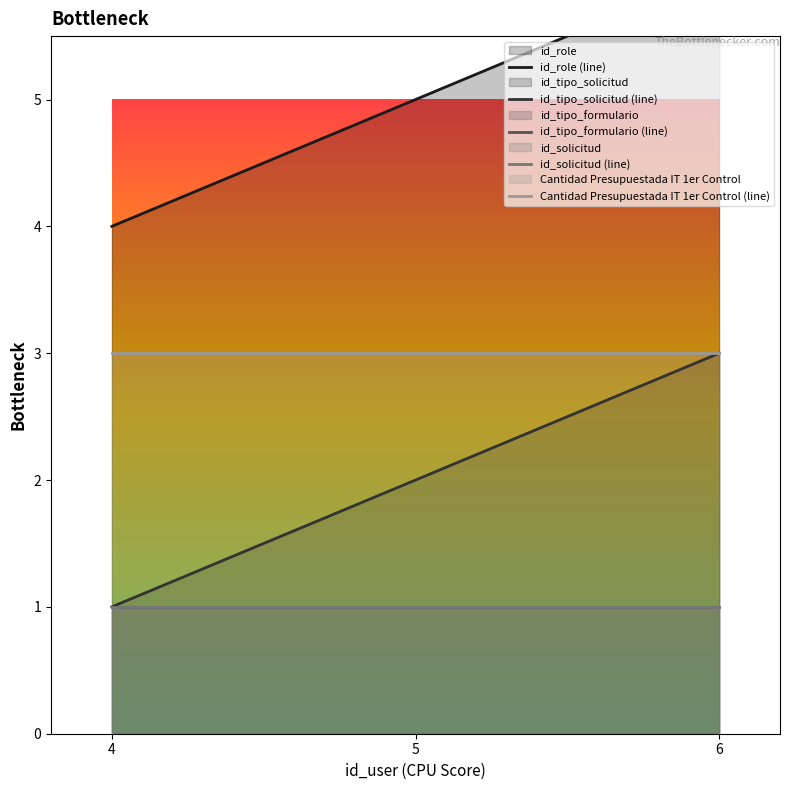

Which category has the lowest value in the Cantidad Presupuestada IT 1er Control (line) series?

4